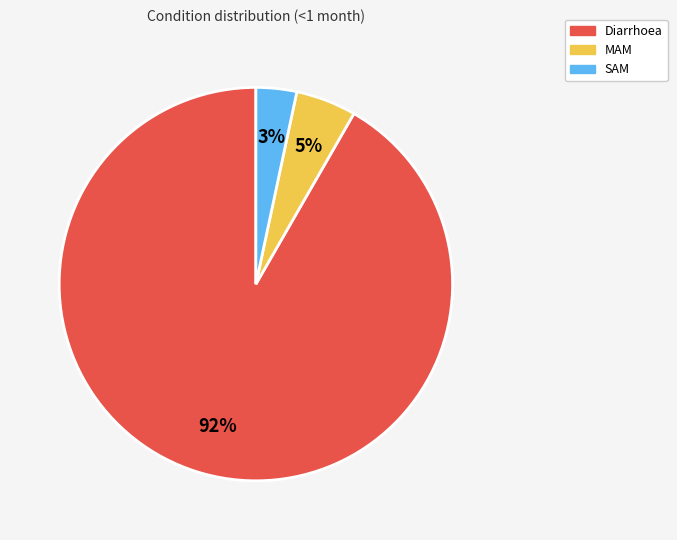

Does MAM account for over 50% of the chart?

No